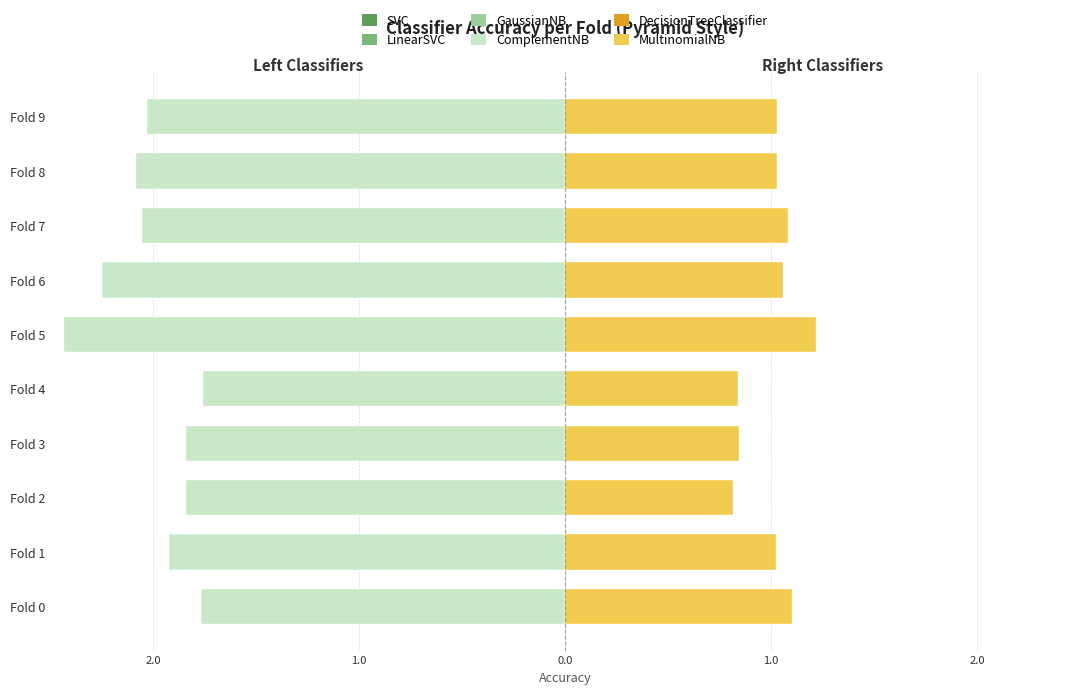

Reading left to right, transcribe all the data shown in this chart.

SVC: -0.5	-0.5	-0.5	-0.5	-0.5	-0.7	-0.7	-0.6	-0.6	-0.7
LinearSVC: -0.9	-0.9	-0.9	-0.9	-0.9	-1.3	-1.1	-1.1	-1.1	-1.0
GaussianNB: -1.3	-1.4	-1.4	-1.4	-1.3	-1.9	-1.8	-1.6	-1.7	-1.6
ComplementNB: -1.8	-1.9	-1.8	-1.8	-1.8	-2.4	-2.2	-2.1	-2.1	-2.0
DecisionTreeClassifier: 0.6	0.6	0.4	0.4	0.5	0.6	0.5	0.5	0.5	0.4
MultinomialNB: 1.1	1.0	0.8	0.8	0.8	1.2	1.1	1.1	1.0	1.0